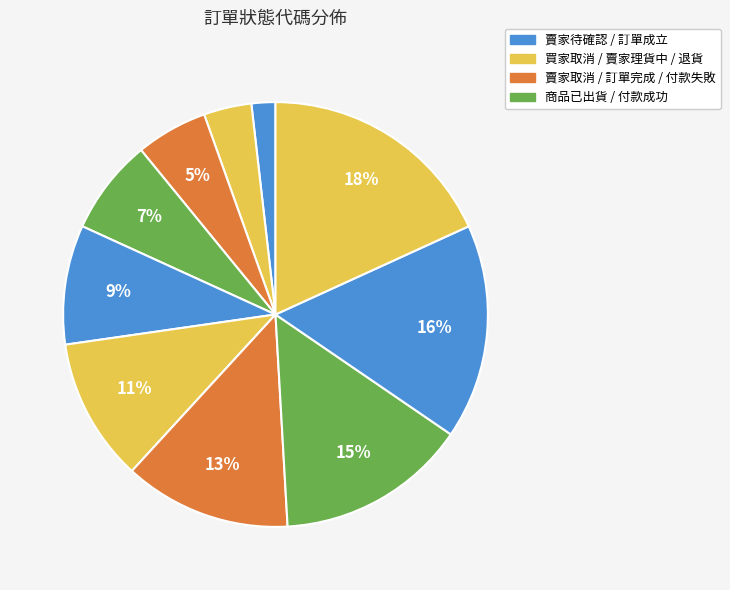

How many slices are in this pie chart?

10